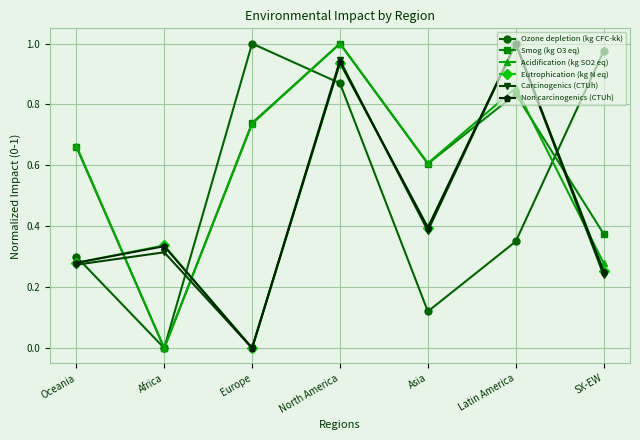

Which category has the highest value in the Eutrophication (kg N eq) series?

Latin America